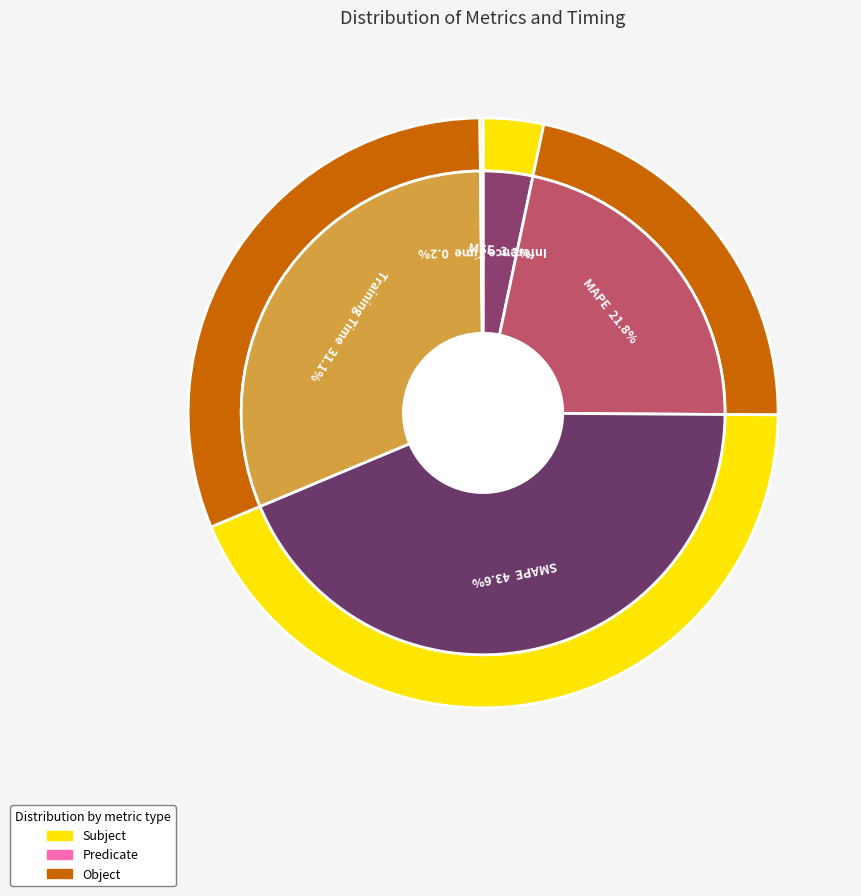

What percentage is the MAPE slice, to the nearest percent?

22%